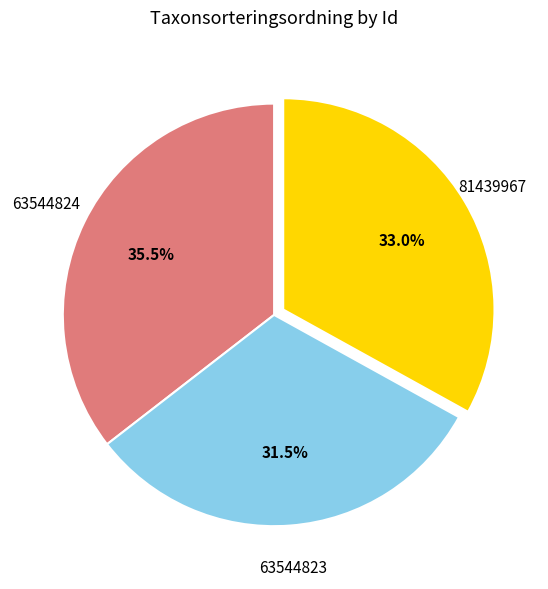

Is there a majority slice in this chart?

No